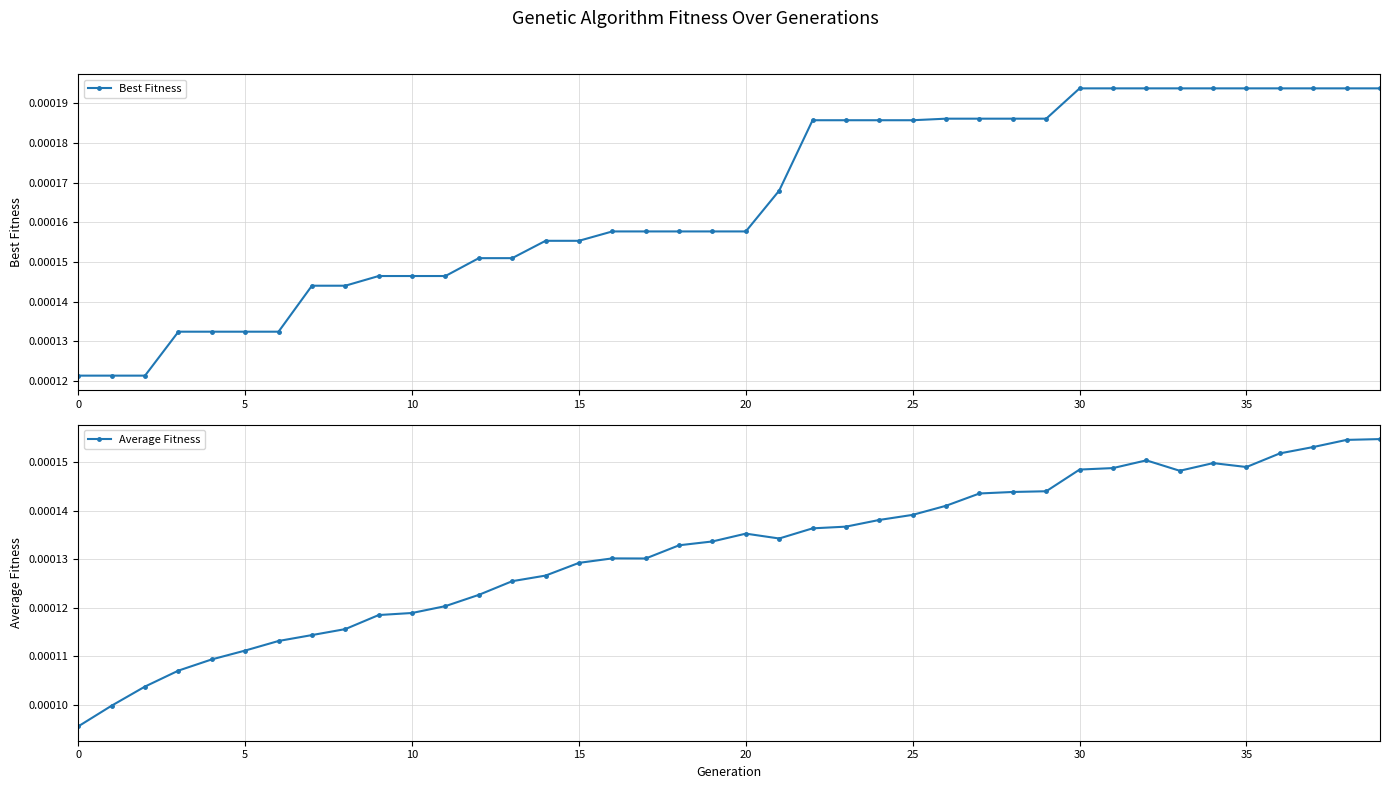

The value of Best Fitness at 33 is 0.0. True or false?

True